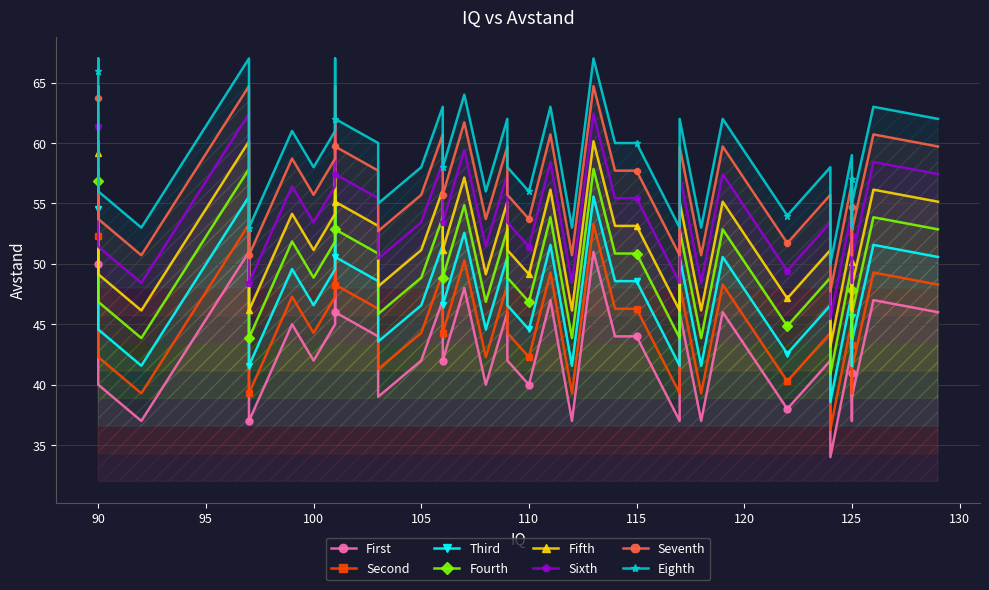

What is the label of the 40th point from the left?

92